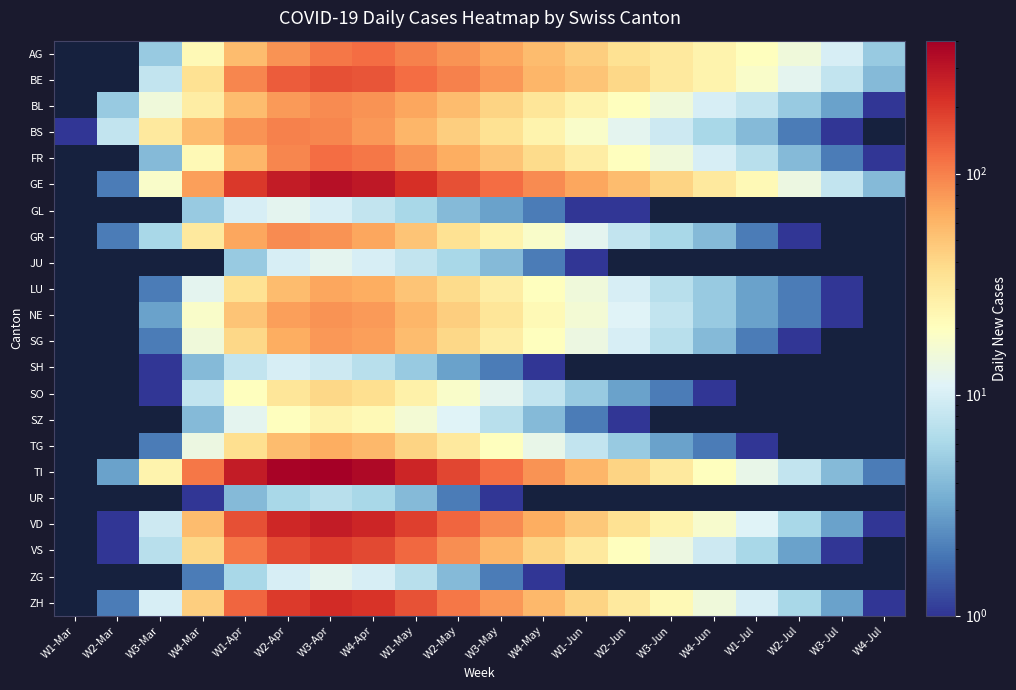

Reading right to left, transcribe all the data shown in this chart.

AG: W4-Jul=5	W3-Jul=10	W2-Jul=15	W1-Jul=20	W4-Jun=25	W3-Jun=30	W2-Jun=35	W1-Jun=45	W4-May=55	W3-May=70	W2-May=85	W1-May=100	W4-Apr=120	W3-Apr=110	W2-Apr=85	W1-Apr=55	W4-Mar=22	W3-Mar=5	W2-Mar=0	W1-Mar=0
BE: W4-Jul=4	W3-Jul=8	W2-Jul=12	W1-Jul=18	W4-Jun=25	W3-Jun=30	W2-Jun=40	W1-Jun=50	W4-May=60	W3-May=80	W2-May=100	W1-May=120	W4-Apr=150	W3-Apr=160	W2-Apr=140	W1-Apr=95	W4-Mar=35	W3-Mar=8	W2-Mar=0	W1-Mar=0
BL: W4-Jul=1	W3-Jul=3	W2-Jul=5	W1-Jul=8	W4-Jun=10	W3-Jun=15	W2-Jun=20	W1-Jun=25	W4-May=32	W3-May=42	W2-May=55	W1-May=70	W4-Apr=85	W3-Apr=90	W2-Apr=78	W1-Apr=55	W4-Mar=28	W3-Mar=15	W2-Mar=5	W1-Mar=0
BS: W4-Jul=0	W3-Jul=1	W2-Jul=2	W1-Jul=4	W4-Jun=6	W3-Jun=9	W2-Jun=12	W1-Jun=18	W4-May=25	W3-May=35	W2-May=45	W1-May=60	W4-Apr=80	W3-Apr=95	W2-Apr=100	W1-Apr=85	W4-Mar=55	W3-Mar=30	W2-Mar=8	W1-Mar=1
FR: W4-Jul=1	W3-Jul=2	W2-Jul=4	W1-Jul=7	W4-Jun=10	W3-Jun=15	W2-Jun=20	W1-Jun=28	W4-May=38	W3-May=50	W2-May=65	W1-May=85	W4-Apr=110	W3-Apr=120	W2-Apr=95	W1-Apr=60	W4-Mar=22	W3-Mar=4	W2-Mar=0	W1-Mar=0
GE: W4-Jul=4	W3-Jul=8	W2-Jul=14	W1-Jul=22	W4-Jun=30	W3-Jun=42	W2-Jun=55	W1-Jun=70	W4-May=90	W3-May=120	W2-May=160	W1-May=220	W4-Apr=290	W3-Apr=320	W2-Apr=280	W1-Apr=200	W4-Mar=75	W3-Mar=18	W2-Mar=2	W1-Mar=0
GL: W4-Jul=0	W3-Jul=0	W2-Jul=0	W1-Jul=0	W4-Jun=0	W3-Jun=0	W2-Jun=1	W1-Jun=1	W4-May=2	W3-May=3	W2-May=4	W1-May=6	W4-Apr=8	W3-Apr=10	W2-Apr=12	W1-Apr=10	W4-Mar=5	W3-Mar=0	W2-Mar=0	W1-Mar=0
GR: W4-Jul=0	W3-Jul=0	W2-Jul=1	W1-Jul=2	W4-Jun=4	W3-Jun=6	W2-Jun=8	W1-Jun=12	W4-May=18	W3-May=25	W2-May=35	W1-May=50	W4-Apr=70	W3-Apr=85	W2-Apr=90	W1-Apr=70	W4-Mar=30	W3-Mar=6	W2-Mar=2	W1-Mar=0
JU: W4-Jul=0	W3-Jul=0	W2-Jul=0	W1-Jul=0	W4-Jun=0	W3-Jun=0	W2-Jun=0	W1-Jun=1	W4-May=2	W3-May=4	W2-May=6	W1-May=8	W4-Apr=10	W3-Apr=12	W2-Apr=10	W1-Apr=5	W4-Mar=0	W3-Mar=0	W2-Mar=0	W1-Mar=0
LU: W4-Jul=0	W3-Jul=1	W2-Jul=2	W1-Jul=3	W4-Jun=5	W3-Jun=7	W2-Jun=10	W1-Jun=15	W4-May=20	W3-May=28	W2-May=38	W1-May=50	W4-Apr=65	W3-Apr=70	W2-Apr=55	W1-Apr=35	W4-Mar=12	W3-Mar=2	W2-Mar=0	W1-Mar=0
NE: W4-Jul=0	W3-Jul=1	W2-Jul=2	W1-Jul=3	W4-Jun=5	W3-Jun=8	W2-Jun=11	W1-Jun=16	W4-May=22	W3-May=32	W2-May=45	W1-May=60	W4-Apr=78	W3-Apr=85	W2-Apr=75	W1-Apr=50	W4-Mar=18	W3-Mar=3	W2-Mar=0	W1-Mar=0
SG: W4-Jul=0	W3-Jul=0	W2-Jul=1	W1-Jul=2	W4-Jun=4	W3-Jun=7	W2-Jun=10	W1-Jun=14	W4-May=20	W3-May=28	W2-May=40	W1-May=55	W4-Apr=75	W3-Apr=80	W2-Apr=65	W1-Apr=40	W4-Mar=15	W3-Mar=2	W2-Mar=0	W1-Mar=0
SH: W4-Jul=0	W3-Jul=0	W2-Jul=0	W1-Jul=0	W4-Jun=0	W3-Jun=0	W2-Jun=0	W1-Jun=0	W4-May=1	W3-May=2	W2-May=3	W1-May=5	W4-Apr=7	W3-Apr=9	W2-Apr=10	W1-Apr=8	W4-Mar=4	W3-Mar=1	W2-Mar=0	W1-Mar=0
SO: W4-Jul=0	W3-Jul=0	W2-Jul=0	W1-Jul=0	W4-Jun=1	W3-Jun=2	W2-Jun=3	W1-Jun=5	W4-May=8	W3-May=12	W2-May=18	W1-May=26	W4-Apr=36	W3-Apr=40	W2-Apr=32	W1-Apr=20	W4-Mar=8	W3-Mar=1	W2-Mar=0	W1-Mar=0
SZ: W4-Jul=0	W3-Jul=0	W2-Jul=0	W1-Jul=0	W4-Jun=0	W3-Jun=0	W2-Jun=1	W1-Jun=2	W4-May=4	W3-May=7	W2-May=11	W1-May=16	W4-Apr=22	W3-Apr=25	W2-Apr=20	W1-Apr=12	W4-Mar=4	W3-Mar=0	W2-Mar=0	W1-Mar=0
TG: W4-Jul=0	W3-Jul=0	W2-Jul=0	W1-Jul=1	W4-Jun=2	W3-Jun=3	W2-Jun=5	W1-Jun=8	W4-May=13	W3-May=20	W2-May=30	W1-May=42	W4-Apr=58	W3-Apr=65	W2-Apr=55	W1-Apr=36	W4-Mar=14	W3-Mar=2	W2-Mar=0	W1-Mar=0
TI: W4-Jul=2	W3-Jul=4	W2-Jul=8	W1-Jul=13	W4-Jun=20	W3-Jun=30	W2-Jun=42	W1-Jun=60	W4-May=85	W3-May=120	W2-May=175	W1-May=250	W4-Apr=350	W3-Apr=400	W2-Apr=380	W1-Apr=280	W4-Mar=110	W3-Mar=25	W2-Mar=3	W1-Mar=0
UR: W4-Jul=0	W3-Jul=0	W2-Jul=0	W1-Jul=0	W4-Jun=0	W3-Jun=0	W2-Jun=0	W1-Jun=0	W4-May=0	W3-May=1	W2-May=2	W1-May=4	W4-Apr=6	W3-Apr=7	W2-Apr=6	W1-Apr=4	W4-Mar=1	W3-Mar=0	W2-Mar=0	W1-Mar=0
VD: W4-Jul=1	W3-Jul=3	W2-Jul=6	W1-Jul=11	W4-Jun=17	W3-Jun=25	W2-Jun=35	W1-Jun=48	W4-May=65	W3-May=90	W2-May=130	W1-May=185	W4-Apr=250	W3-Apr=280	W2-Apr=240	W1-Apr=160	W4-Mar=55	W3-Mar=9	W2-Mar=1	W1-Mar=0
VS: W4-Jul=0	W3-Jul=1	W2-Jul=3	W1-Jul=6	W4-Jun=9	W3-Jun=14	W2-Jun=20	W1-Jun=30	W4-May=42	W3-May=60	W2-May=88	W1-May=125	W4-Apr=170	W3-Apr=190	W2-Apr=165	W1-Apr=110	W4-Mar=40	W3-Mar=7	W2-Mar=1	W1-Mar=0
ZG: W4-Jul=0	W3-Jul=0	W2-Jul=0	W1-Jul=0	W4-Jun=0	W3-Jun=0	W2-Jun=0	W1-Jun=0	W4-May=1	W3-May=2	W2-May=4	W1-May=7	W4-Apr=10	W3-Apr=12	W2-Apr=10	W1-Apr=6	W4-Mar=2	W3-Mar=0	W2-Mar=0	W1-Mar=0
ZH: W4-Jul=1	W3-Jul=3	W2-Jul=6	W1-Jul=10	W4-Jun=15	W3-Jun=22	W2-Jun=30	W1-Jun=42	W4-May=58	W3-May=80	W2-May=110	W1-May=155	W4-Apr=210	W3-Apr=230	W2-Apr=195	W1-Apr=130	W4-Mar=45	W3-Mar=10	W2-Mar=2	W1-Mar=0